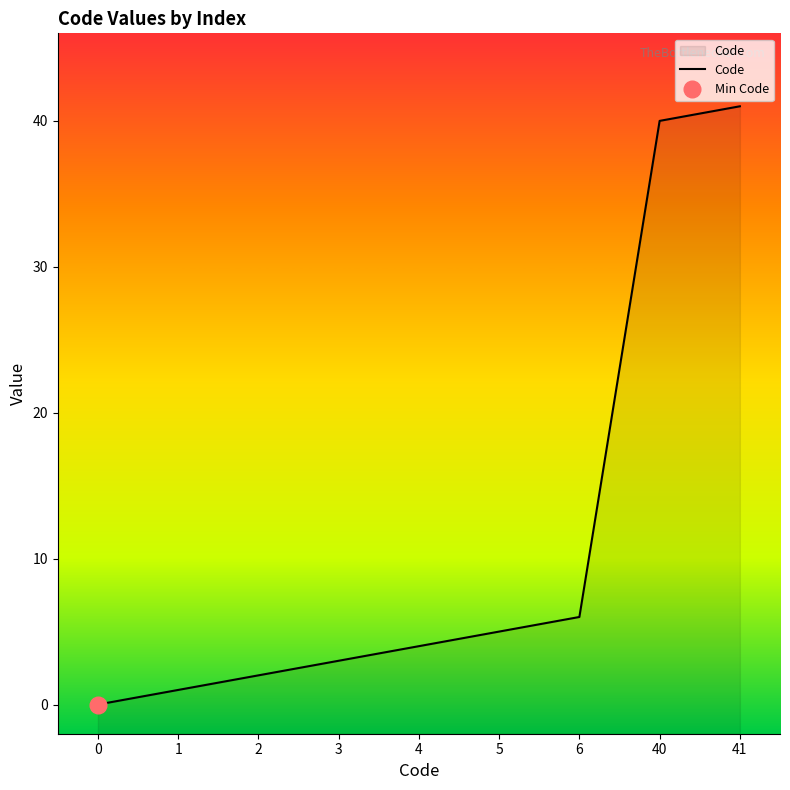

What is the ratio of the value at 2 to the value at 3?

0.7